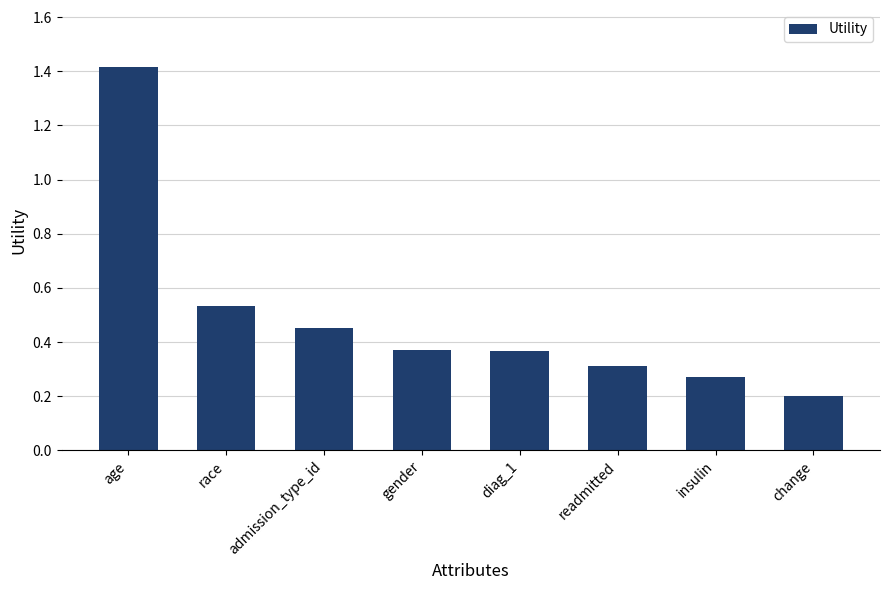

Between age and insulin, which is larger?

age